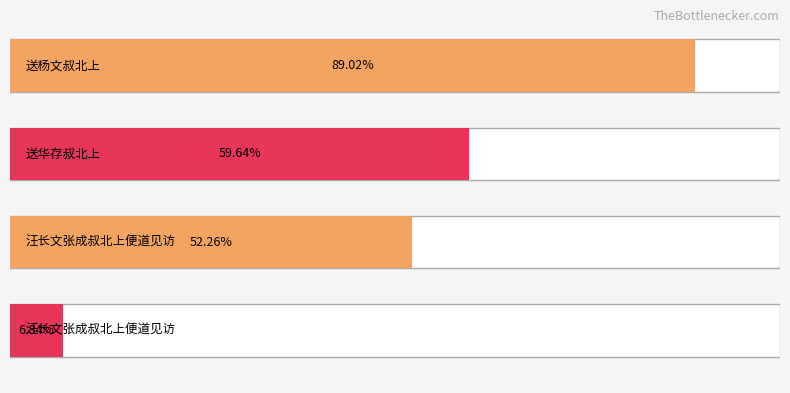

Which label corresponds to the largest value in the chart?

送杨文叔北上